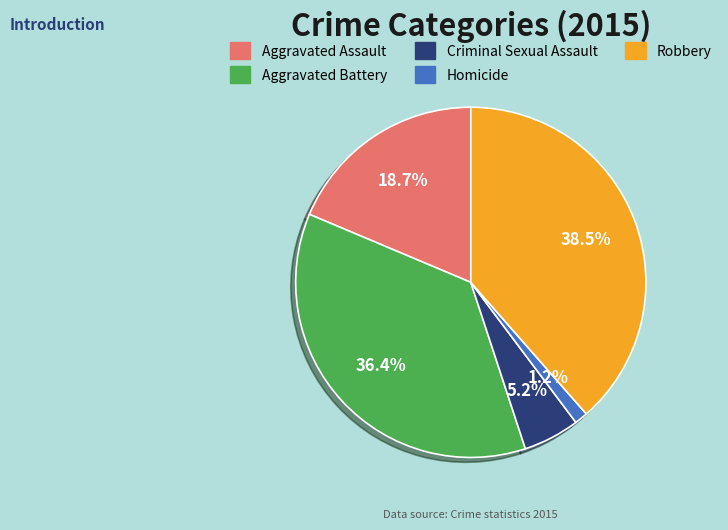

Combined, do Homicide and Aggravated Assault account for over 50%?

No